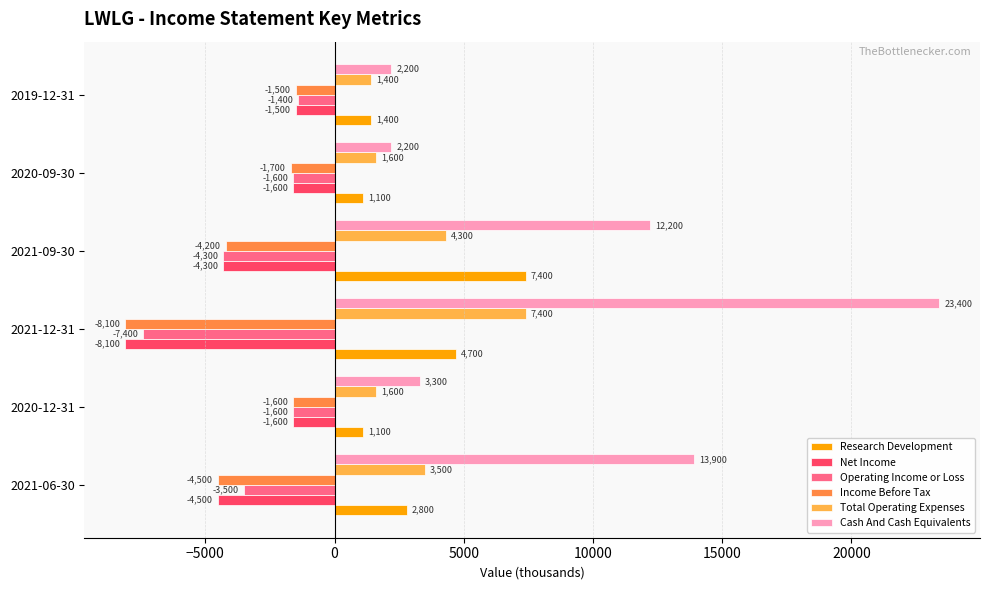

Which series has the widest spread of values?

Cash And Cash Equivalents